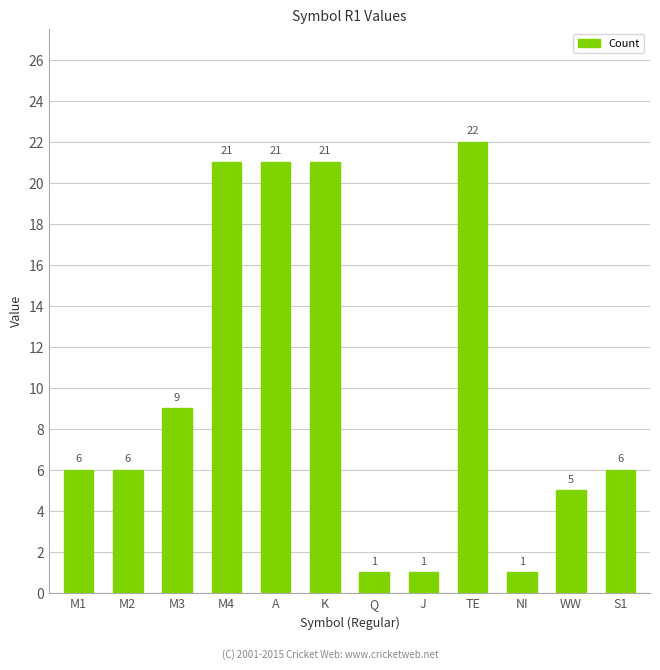

Reading left to right, extract all data points from this chart.

M1=6	M2=6	M3=9	M4=21	A=21	K=21	Q=1	J=1	TE=22	NI=1	WW=5	S1=6